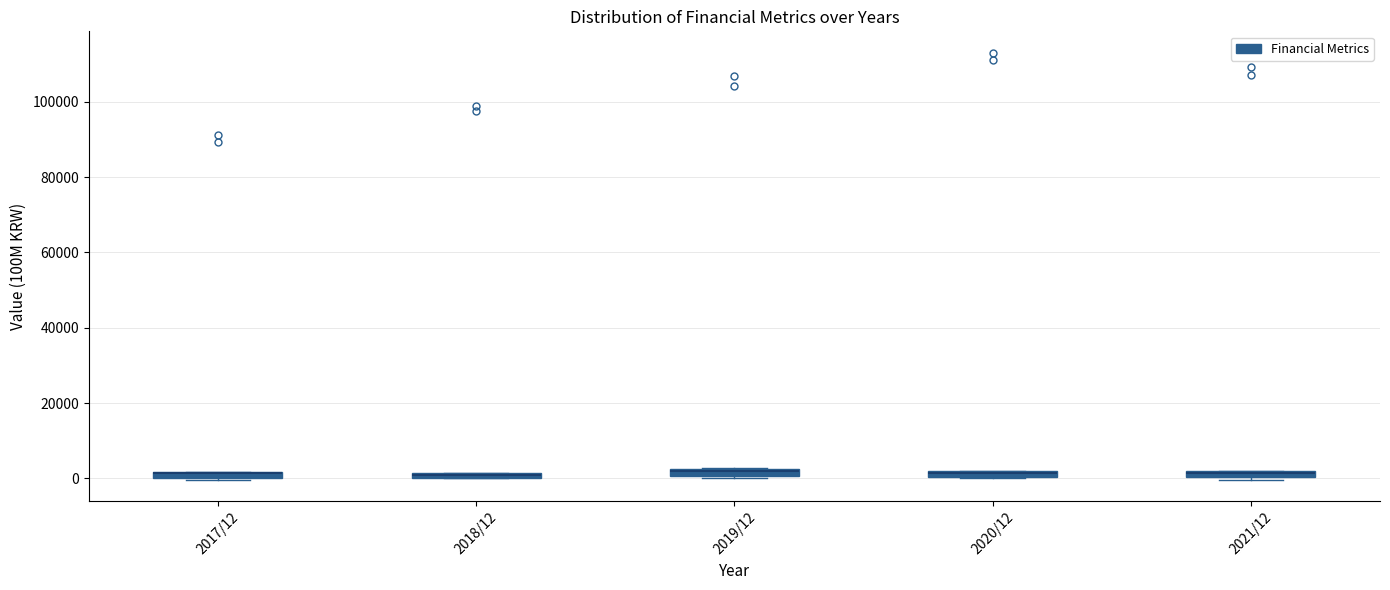

Where is the lower edge of the box for 2019/12 on the y-axis? The values are not printed on the chart, so give them approximately, as read against the axis.

0